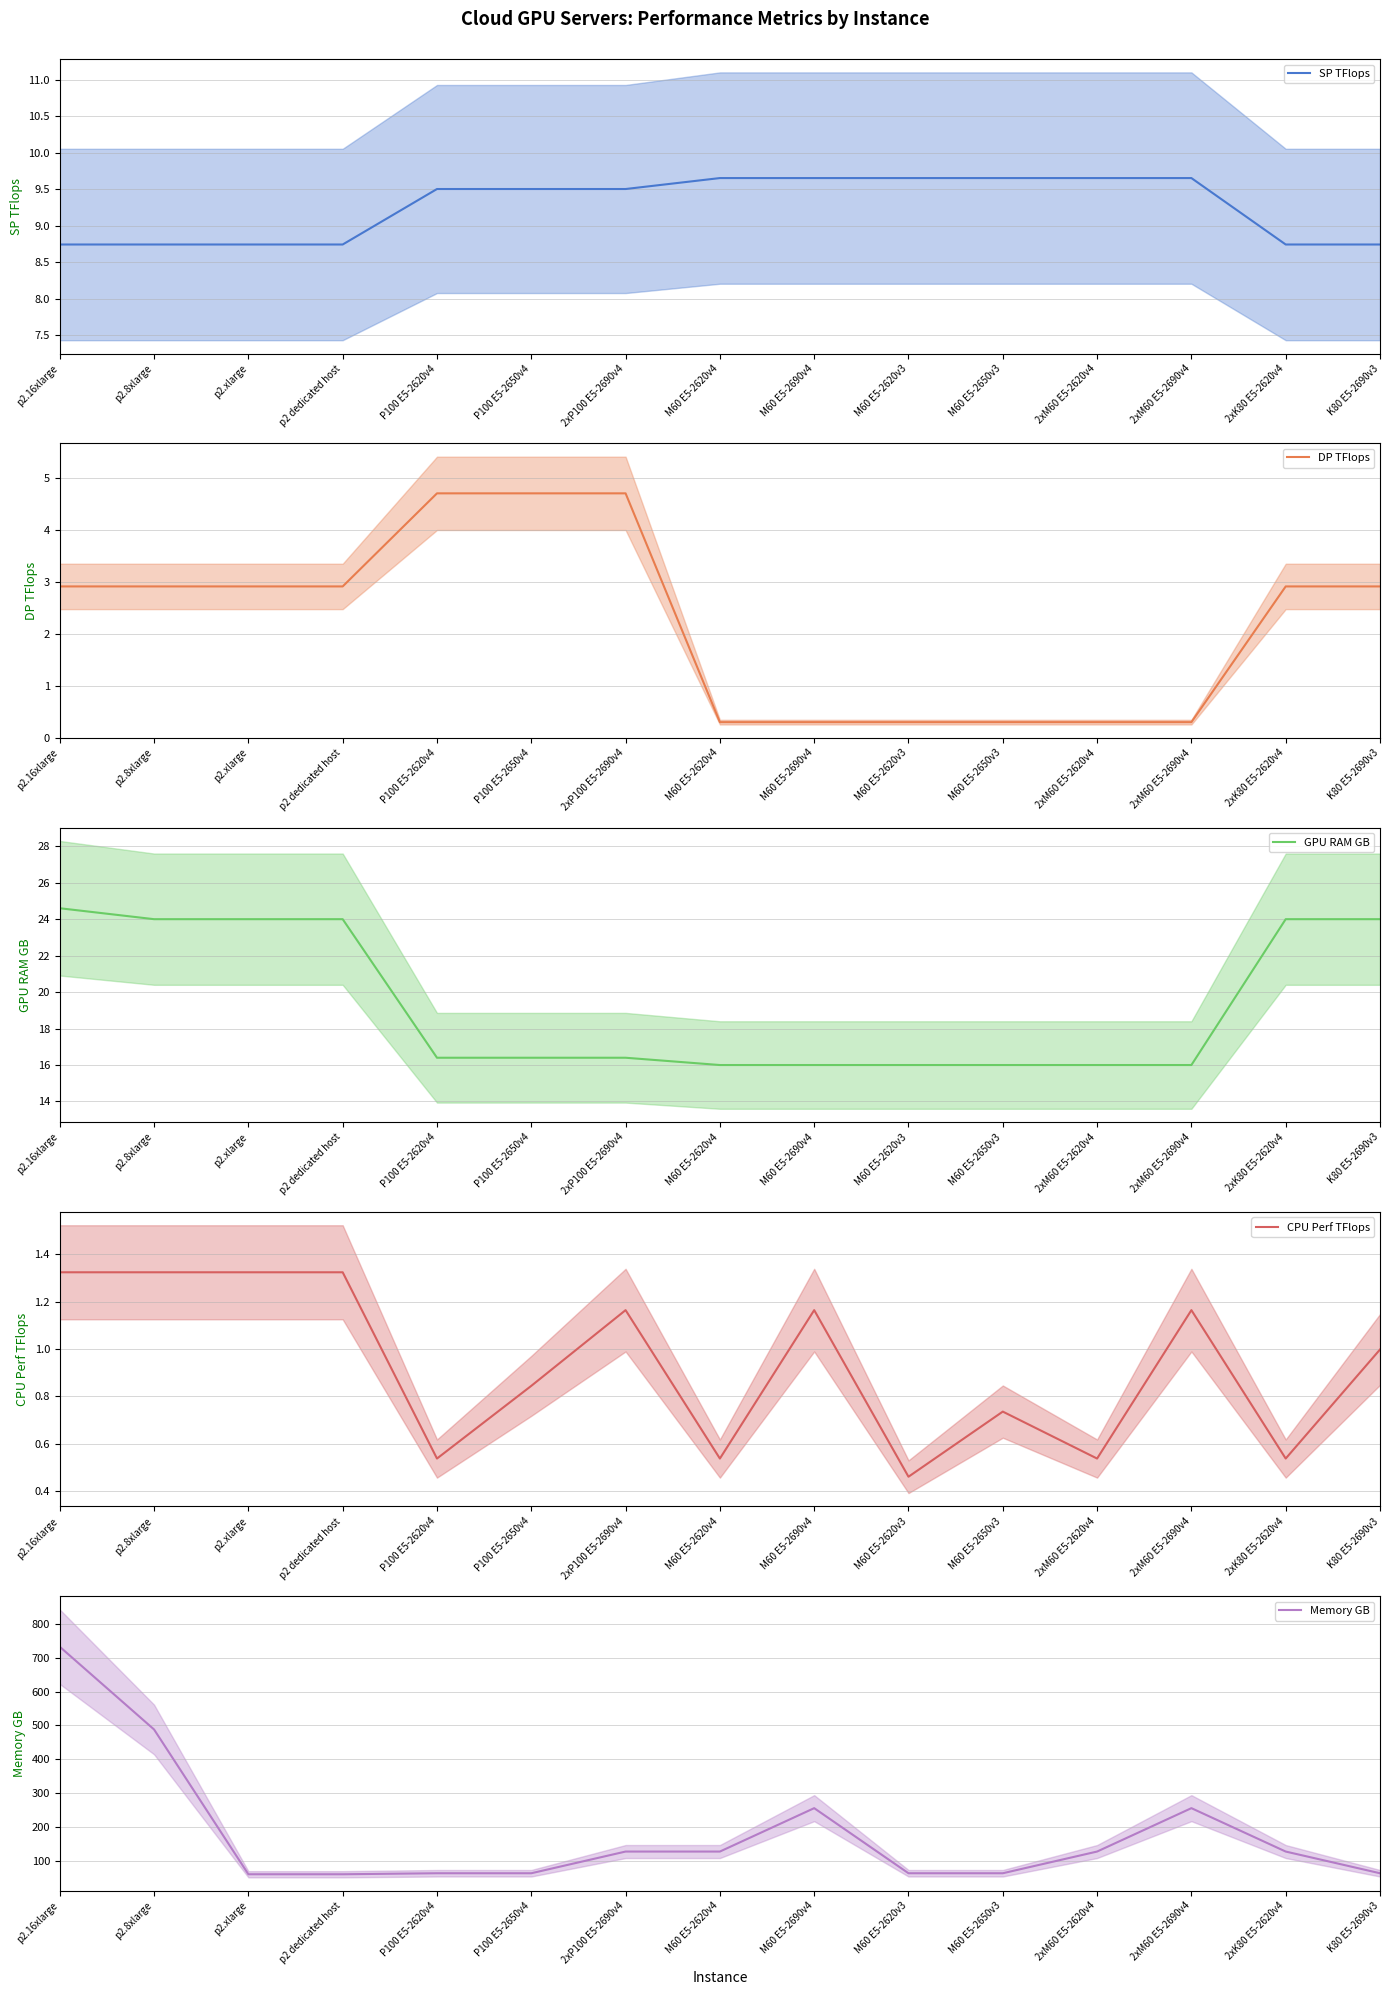

Reading left to right, list all the values displayed in this chart.

SP TFlops: p2.16xlarge=8.7	p2.8xlarge=8.7	p2.xlarge=8.7	p2 dedicated host=8.7	P100 E5-2620v4=9.5	P100 E5-2650v4=9.5	2xP100 E5-2690v4=9.5	M60 E5-2620v4=9.7	M60 E5-2690v4=9.7	M60 E5-2620v3=9.7	M60 E5-2650v3=9.7	2xM60 E5-2620v4=9.7	2xM60 E5-2690v4=9.7	2xK80 E5-2620v4=8.7	K80 E5-2690v3=8.7
DP TFlops: p2.16xlarge=2.9	p2.8xlarge=2.9	p2.xlarge=2.9	p2 dedicated host=2.9	P100 E5-2620v4=4.7	P100 E5-2650v4=4.7	2xP100 E5-2690v4=4.7	M60 E5-2620v4=0.3	M60 E5-2690v4=0.3	M60 E5-2620v3=0.3	M60 E5-2650v3=0.3	2xM60 E5-2620v4=0.3	2xM60 E5-2690v4=0.3	2xK80 E5-2620v4=2.9	K80 E5-2690v3=2.9
GPU RAM GB: p2.16xlarge=24.6	p2.8xlarge=24.0	p2.xlarge=24.0	p2 dedicated host=24.0	P100 E5-2620v4=16.4	P100 E5-2650v4=16.4	2xP100 E5-2690v4=16.4	M60 E5-2620v4=16.0	M60 E5-2690v4=16.0	M60 E5-2620v3=16.0	M60 E5-2650v3=16.0	2xM60 E5-2620v4=16.0	2xM60 E5-2690v4=16.0	2xK80 E5-2620v4=24.0	K80 E5-2690v3=24.0
CPU Perf TFlops: p2.16xlarge=1.3	p2.8xlarge=1.3	p2.xlarge=1.3	p2 dedicated host=1.3	P100 E5-2620v4=0.5	P100 E5-2650v4=0.8	2xP100 E5-2690v4=1.2	M60 E5-2620v4=0.5	M60 E5-2690v4=1.2	M60 E5-2620v3=0.5	M60 E5-2650v3=0.7	2xM60 E5-2620v4=0.5	2xM60 E5-2690v4=1.2	2xK80 E5-2620v4=0.5	K80 E5-2690v3=1.0
Memory GB: p2.16xlarge=732.0	p2.8xlarge=488.0	p2.xlarge=61.0	p2 dedicated host=61.0	P100 E5-2620v4=64.0	P100 E5-2650v4=64.0	2xP100 E5-2690v4=128.0	M60 E5-2620v4=128.0	M60 E5-2690v4=256.0	M60 E5-2620v3=64.0	M60 E5-2650v3=64.0	2xM60 E5-2620v4=128.0	2xM60 E5-2690v4=256.0	2xK80 E5-2620v4=128.0	K80 E5-2690v3=64.0